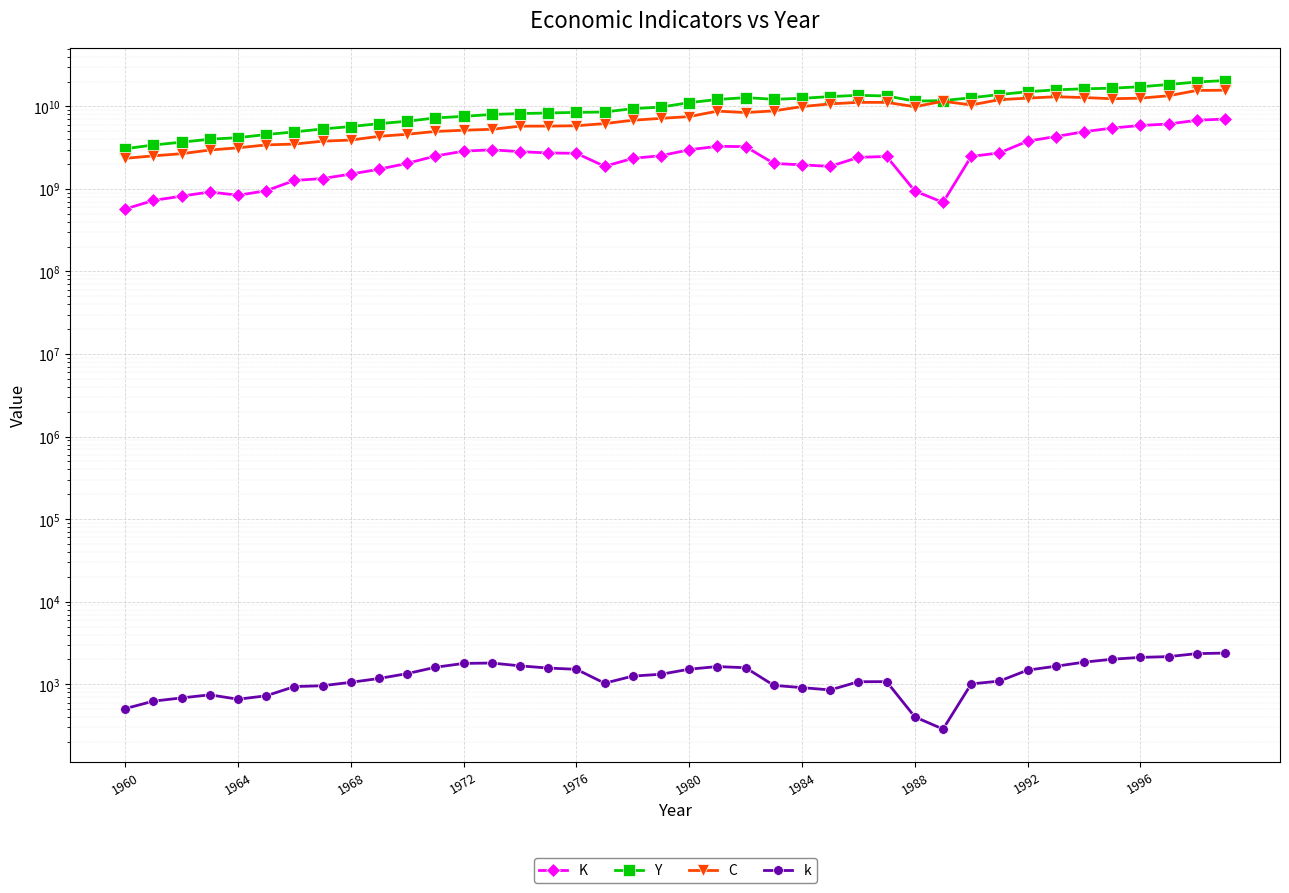

Reading right to left, transcribe all the data shown in this chart.

K: 7024887378.5	6784492838.6	6116050129.0	5868121281.8	5460715524.4	4928587198.8	4311277990.9	3789797433.6	2733653524.1	2473546972.6	686772442.5	945104394.2	2472279391.6	2412449769.1	1875504822.8	1955362048.1	2035726407.4	3251077736.0	3282767135.2	2980830674.7	2528428104.9	2345312646.0	1877829948.2	2700771916.8	2726623437.9	2826439353.7	2977240125.7	2868089061.7	2505448820.0	2041556671.1	1732204328.3	1513044666.8	1336031059.9	1266068530.6	950815869.7	837864346.9	918784827.6	817634195.1	725755636.2	571500997.7
Y: 20519609473.9	19746113418.1	18395600293.3	17279193268.1	16601885608.7	16316080296.1	15863934862.1	15043215471.1	13902940716.5	12706147935.7	11754177890.5	11573373214.0	13361062504.8	13607224750.0	13138471896.4	12519718171.8	12189448267.9	12762666102.9	12114715805.4	11093370336.5	9809807824.1	9386050985.9	8548888751.5	8456373832.4	8317925181.8	8175594664.9	7980213535.8	7573924718.3	7242035796.2	6606724115.8	6176862301.8	5696037600.8	5324524812.2	4905003259.2	4559341274.0	4176749504.8	3999487025.7	3684845823.3	3404180130.6	3068858406.3
C: 15690441330.8	15594898078.1	13430188974.1	12575920327.1	12372738924.0	12789699712.6	13075524044.3	12578020756.0	12051440963.4	10398136824.0	11530967120.0	9914299722.4	11172160032.0	11183499915.5	10717108823.8	9938142698.1	8818978551.3	8418300949.3	8759952716.3	7513432441.6	7159824022.7	6788922803.2	6186655621.9	5821717452.8	5768050150.5	5756124049.7	5274906625.0	5143123317.4	4967809908.3	4598101389.6	4333973966.1	3907306799.0	3787941585.1	3496512565.2	3412703024.0	3148575600.5	2958099192.2	2671749662.1	2516193857.9	2347939707.3
k: 2386.9	2351.5	2162.7	2117.2	2010.5	1851.9	1653.4	1483.7	1092.6	1009.6	286.3	402.6	1076.2	1073.7	853.6	910.5	970.1	1585.7	1638.8	1523.2	1322.5	1256.0	1030.0	1518.1	1571.7	1671.8	1808.1	1789.6	1607.0	1346.5	1175.2	1056.4	960.4	937.5	725.5	659.0	745.0	683.5	625.2	507.1